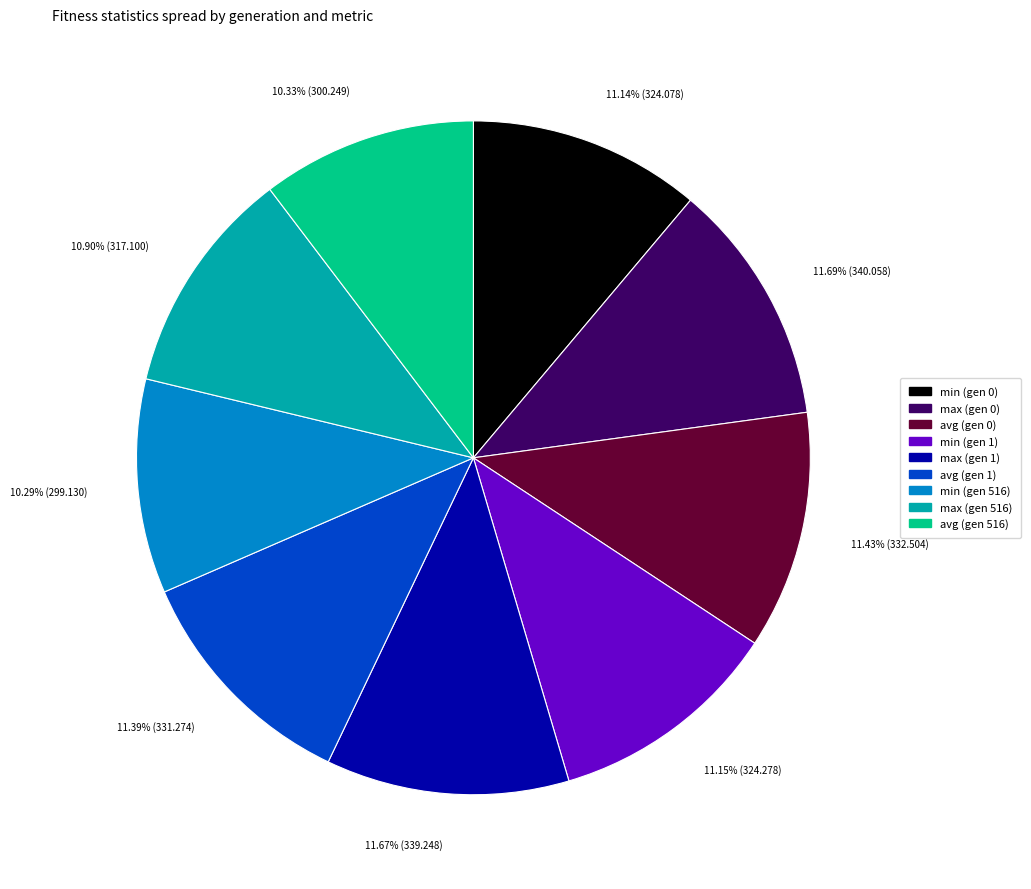

What percentage do avg (gen 0) and max (gen 1) together represent?

23.1%